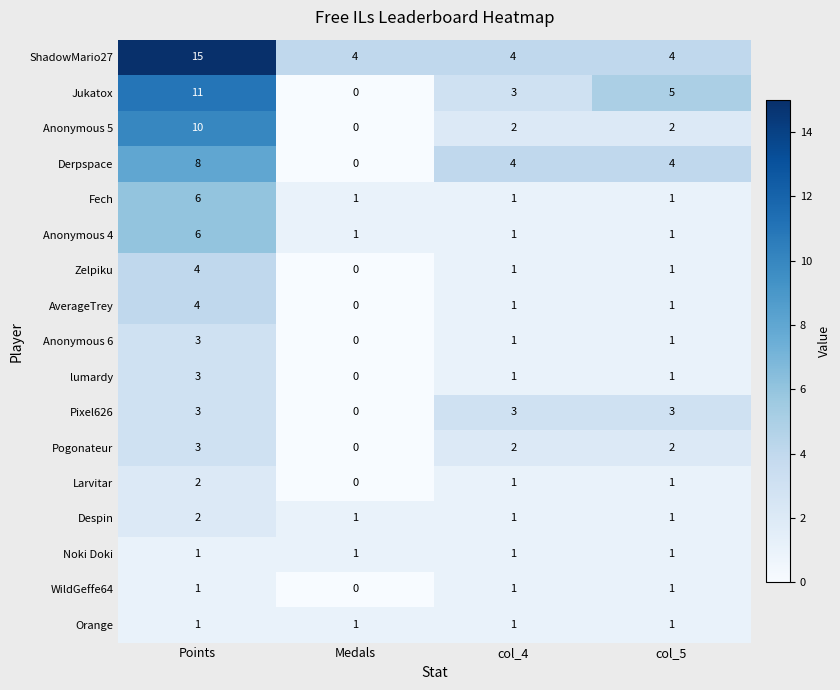

What is the difference between the maximum and minimum values in the Pixel626 series?

3